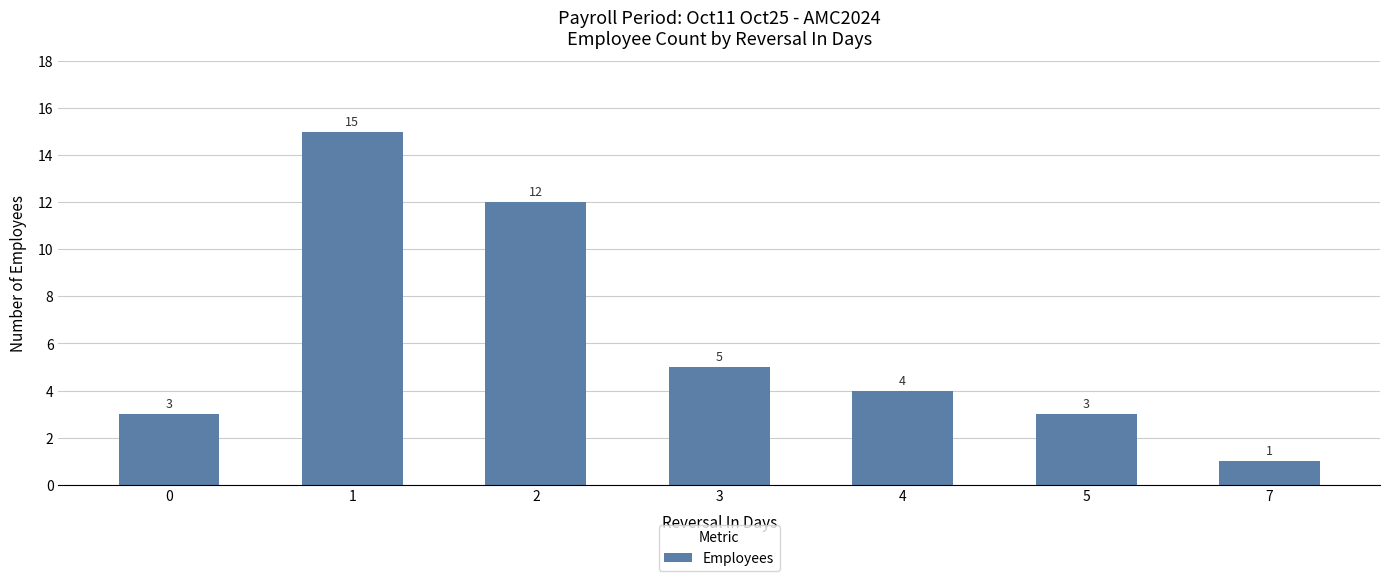

Reading left to right, list all the values displayed in this chart.

0=3	1=15	2=12	3=5	4=4	5=3	7=1